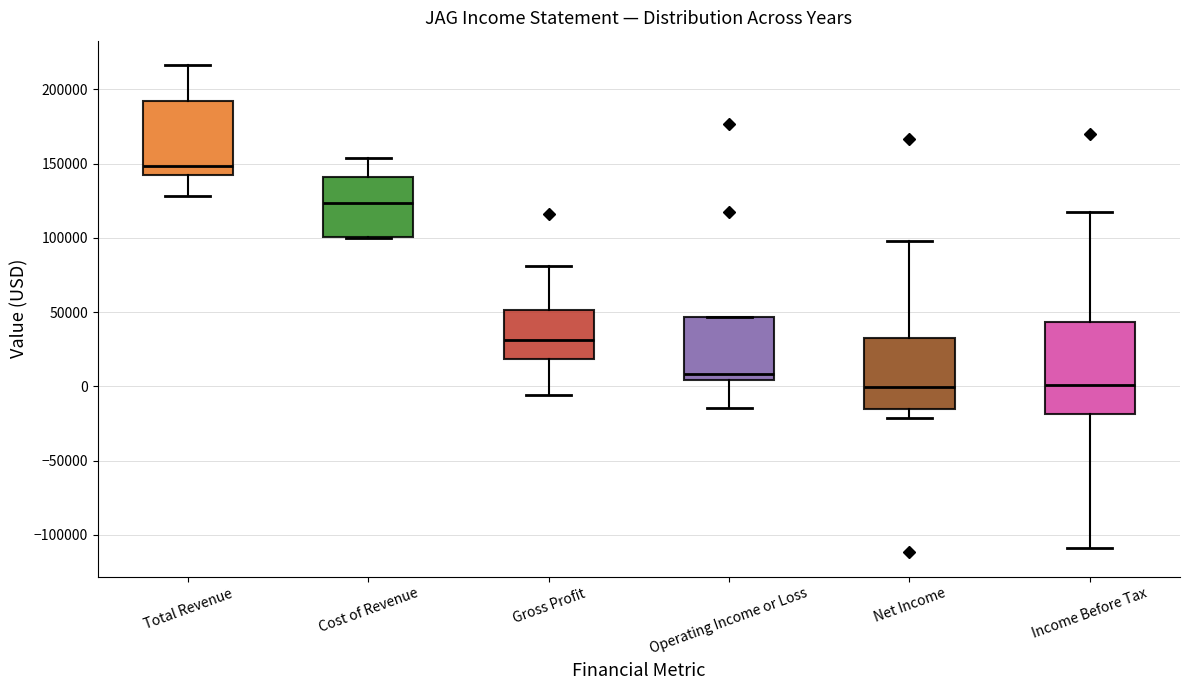

Reading left to right, read every box against the y-axis: the position of its median line, the range the box covers, and the ends of its whiskers. The values are not printed on the chart, so give them approximately, as read against the axis.

Total Revenue: median 150000, box 140000 to 195000, whiskers 130000 to 215000
Cost of Revenue: median 125000, box 100000 to 140000, whiskers 100000 to 155000
Gross Profit: median 30000, box 20000 to 50000, whiskers -5000 to 80000
Operating Income or Loss: median 10000, box 5000 to 45000, whiskers -15000 to 45000
Net Income: median 0, box -15000 to 35000, whiskers -20000 to 100000
Income Before Tax: median 0, box -20000 to 45000, whiskers -110000 to 115000